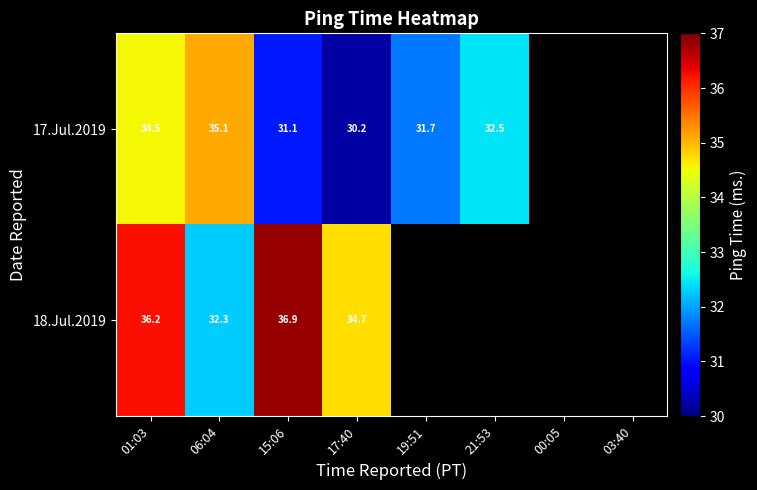

What is the difference between the highest and lowest values at 06:04?

2.8